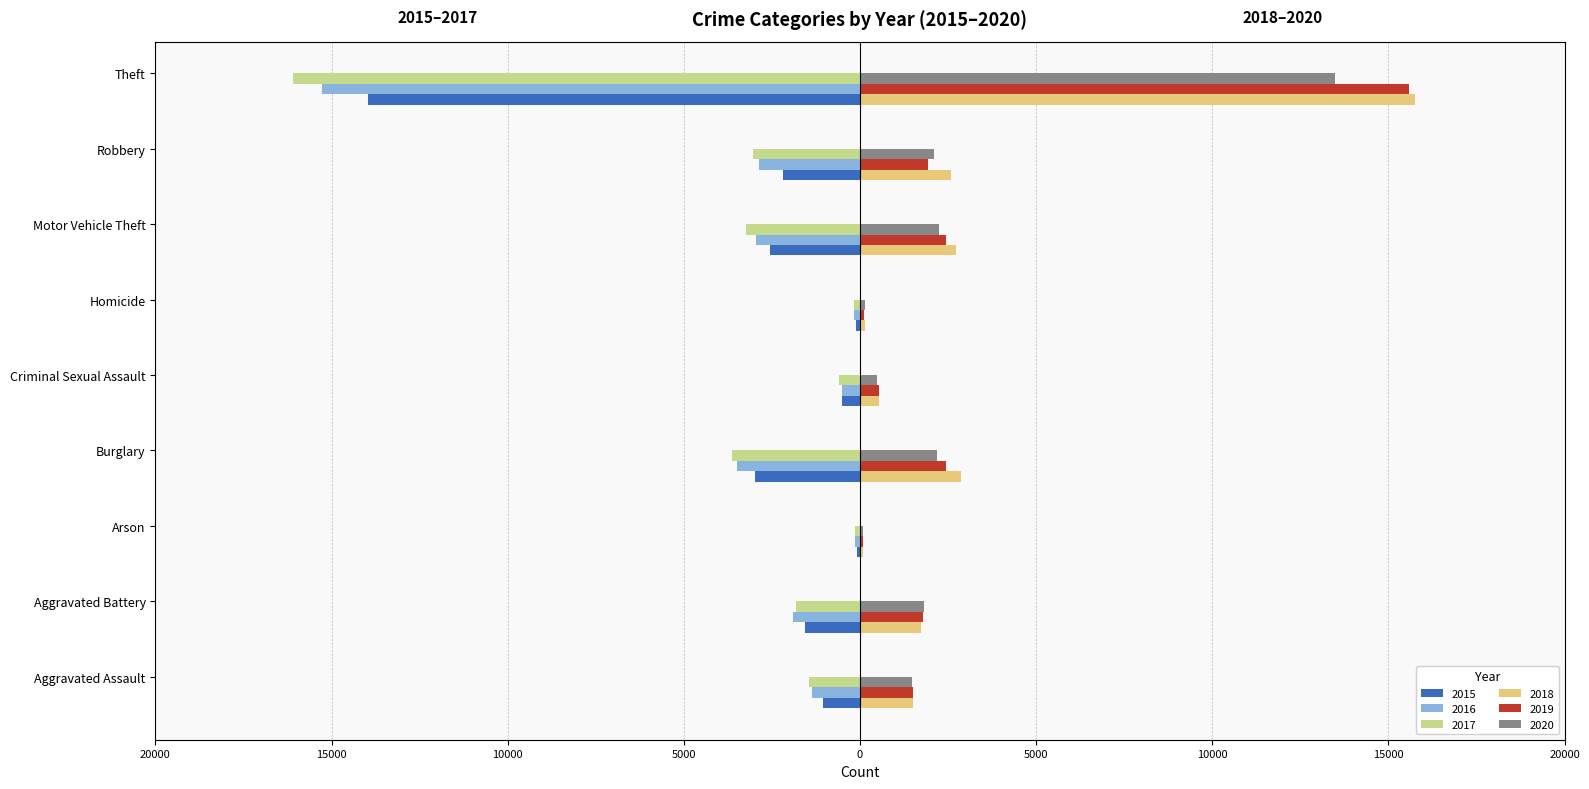

Reading left to right, transcribe all the data shown in this chart.

2015: Aggravated Assault=-1057	Aggravated Battery=-1549	Arson=-96	Burglary=-2991	Criminal Sexual Assault=-503	Homicide=-99	Motor Vehicle Theft=-2543	Robbery=-2175	Theft=-13973
2016: Aggravated Assault=-1359	Aggravated Battery=-1904	Arson=-133	Burglary=-3483	Criminal Sexual Assault=-516	Homicide=-165	Motor Vehicle Theft=-2940	Robbery=-2875	Theft=-15269
2017: Aggravated Assault=-1456	Aggravated Battery=-1824	Arson=-131	Burglary=-3622	Criminal Sexual Assault=-593	Homicide=-170	Motor Vehicle Theft=-3239	Robbery=-3024	Theft=-16090
2018: Aggravated Assault=1507	Aggravated Battery=1741	Arson=85	Burglary=2868	Criminal Sexual Assault=538	Homicide=130	Motor Vehicle Theft=2726	Robbery=2585	Theft=15766
2019: Aggravated Assault=1502	Aggravated Battery=1788	Arson=93	Burglary=2441	Criminal Sexual Assault=531	Homicide=109	Motor Vehicle Theft=2444	Robbery=1931	Theft=15569
2020: Aggravated Assault=1473	Aggravated Battery=1821	Arson=96	Burglary=2176	Criminal Sexual Assault=490	Homicide=138	Motor Vehicle Theft=2247	Robbery=2090	Theft=13474